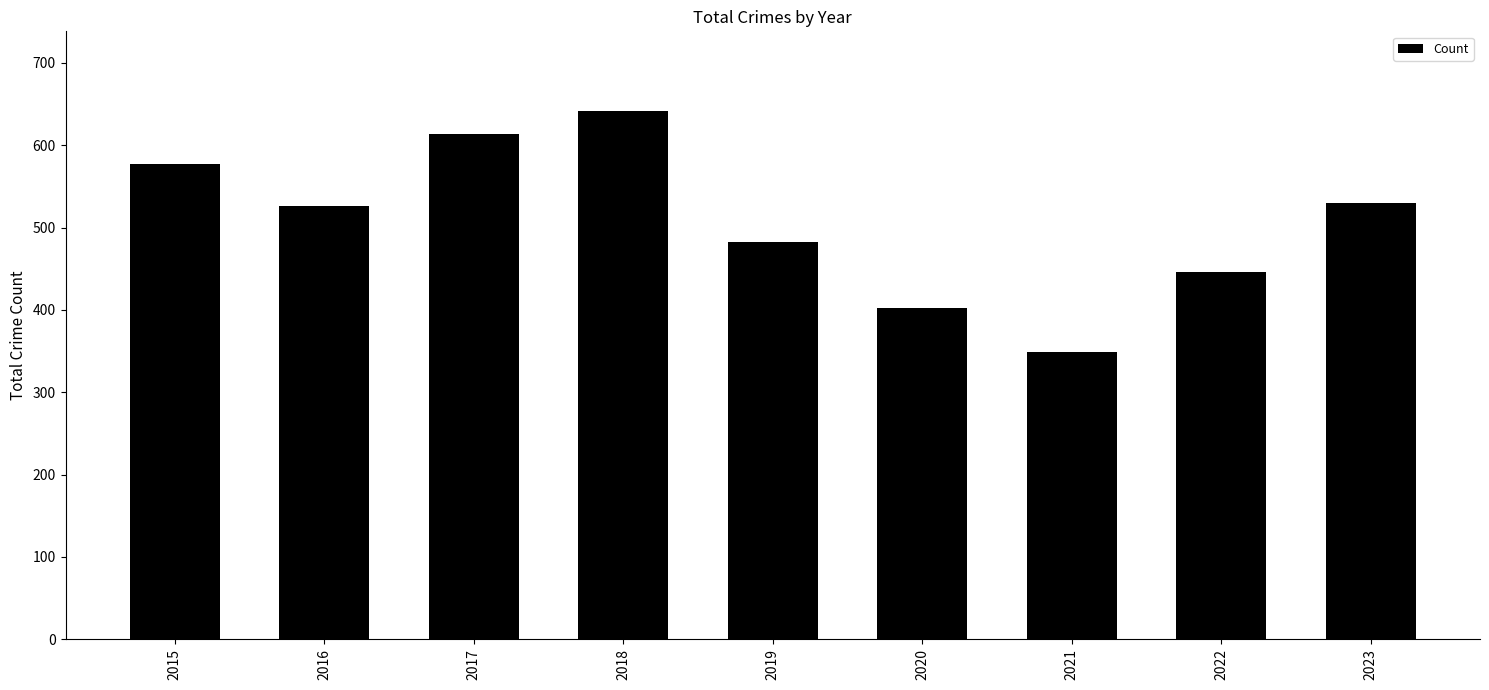

What is the ratio of the value at 2020 to the value at 2017?

0.7